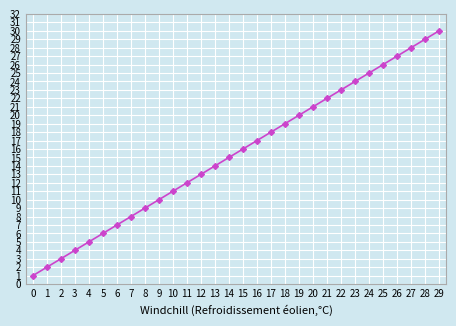

How many lines are shown in the chart?

1